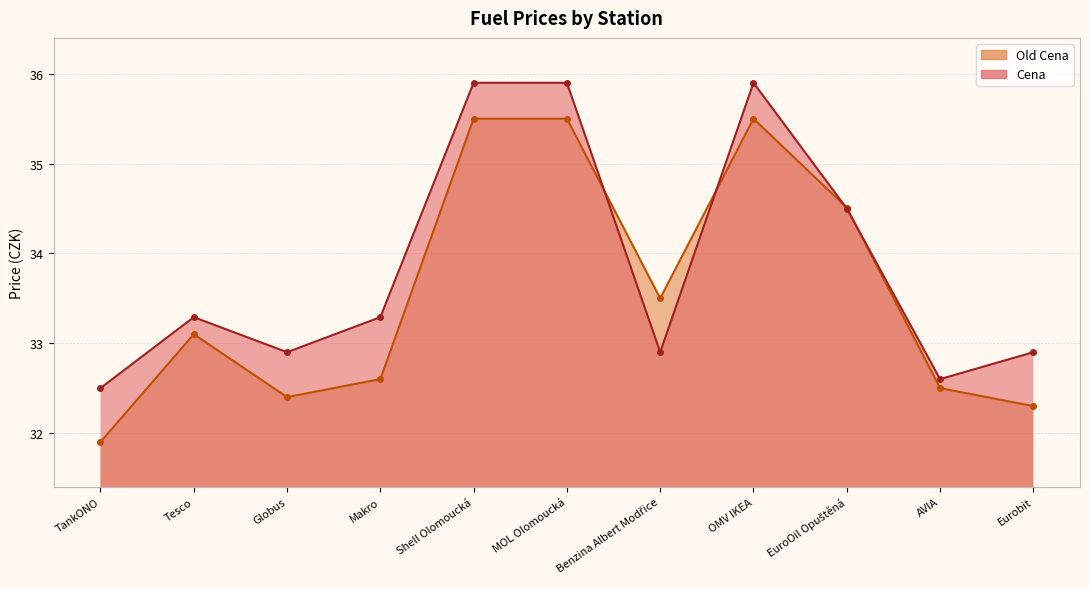

What is the difference between the second highest and second lowest values in the Old Cena series?

3.2